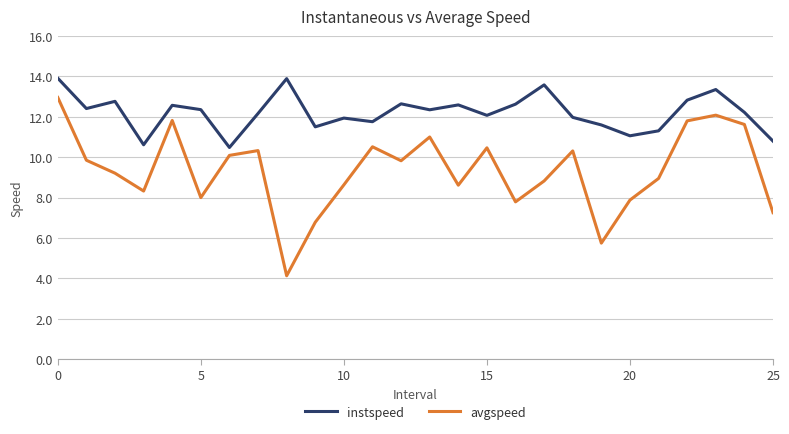

Does the chart display data point markers on the line(s)?

No